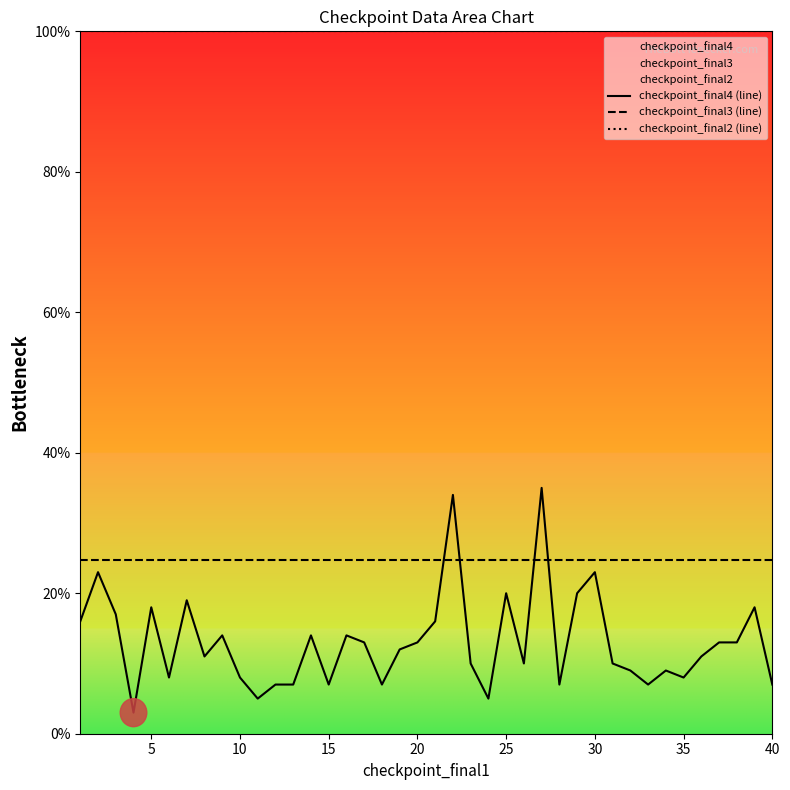

What is the value of the checkpoint_final4 (line) point at the 7th from the left?

19.0